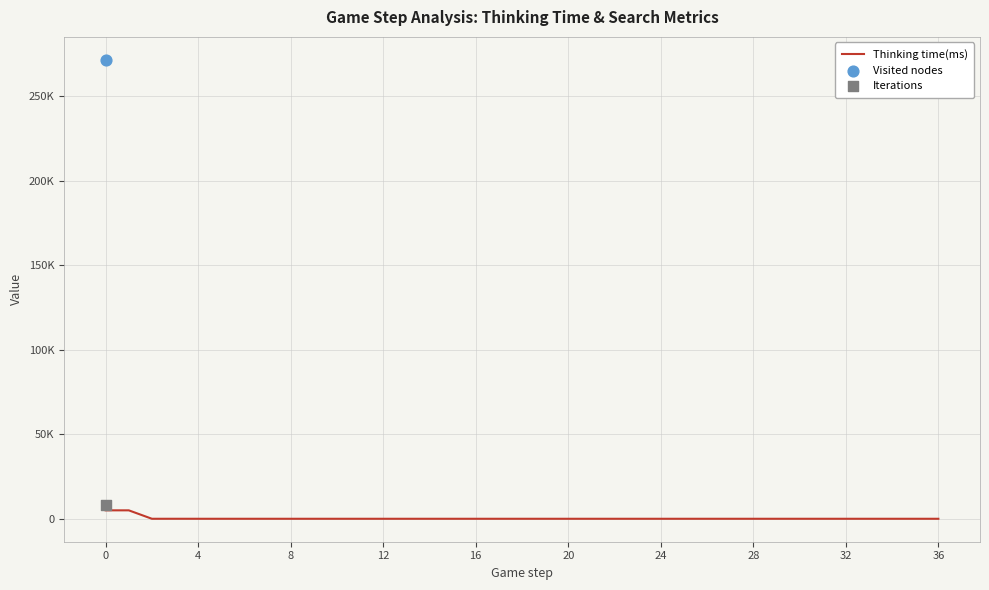

Which has a higher value, 11 or 36?

11